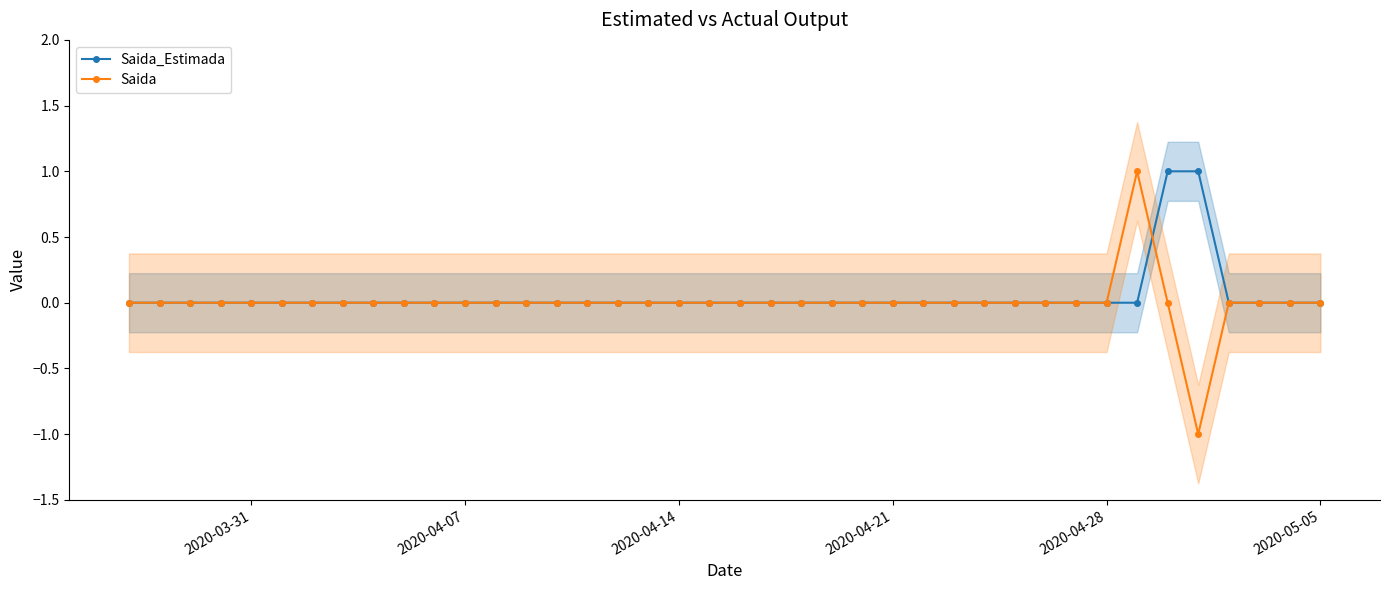

What are all the series names shown in the legend?

Saida_Estimada, Saida